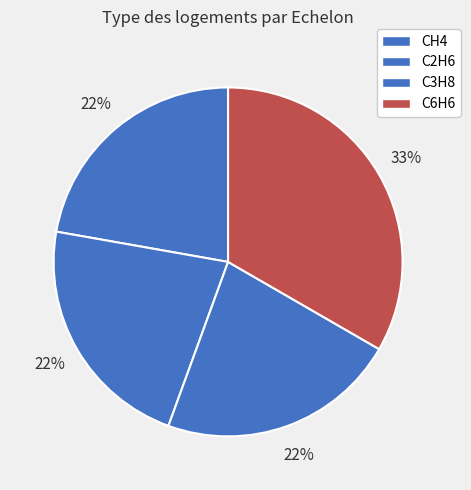

Is it true that C6H6 is 46% of the pie?

False